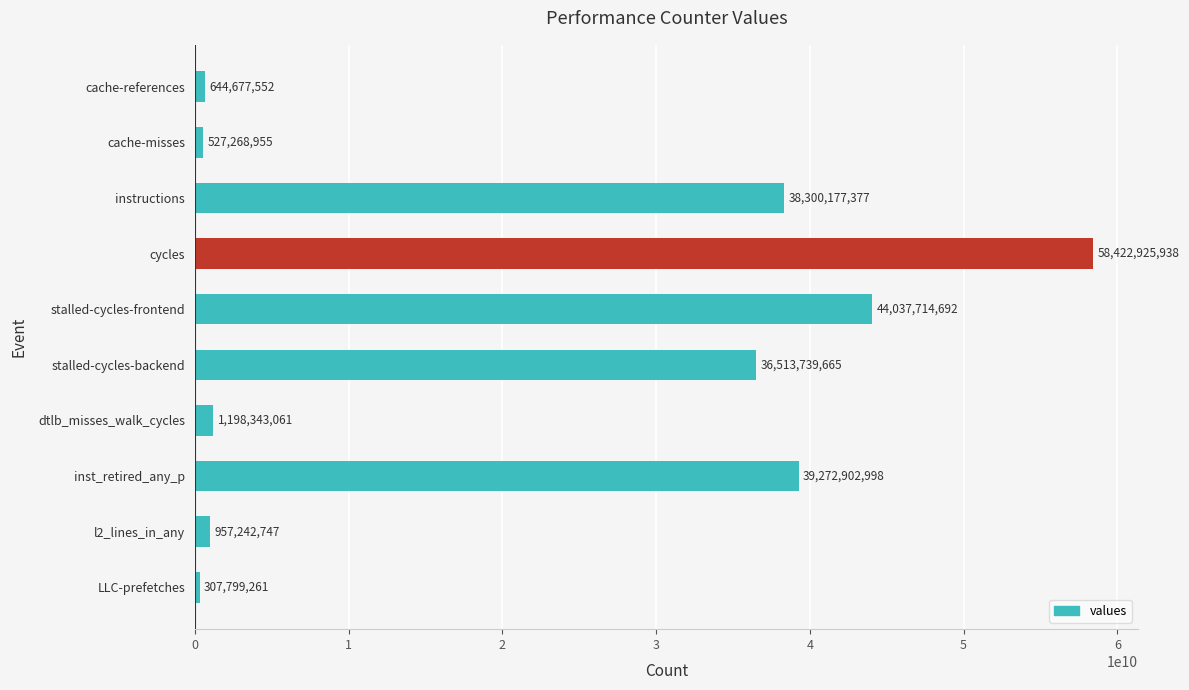

What position from the top is inst_retired_any_p?

8